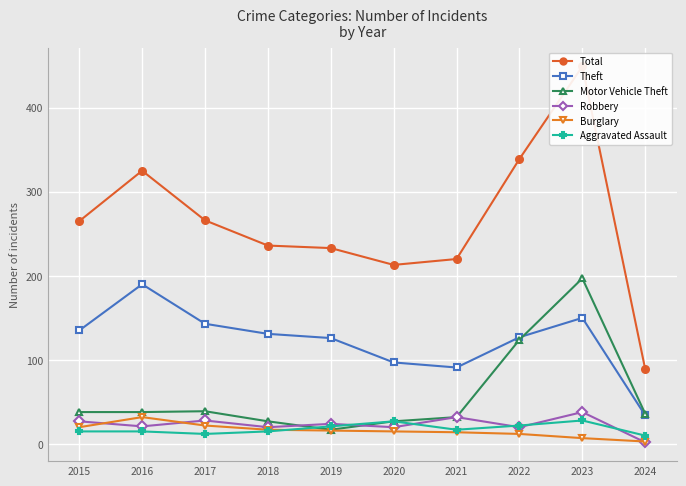

What is the value of the Theft point at the 6th from the left?

97